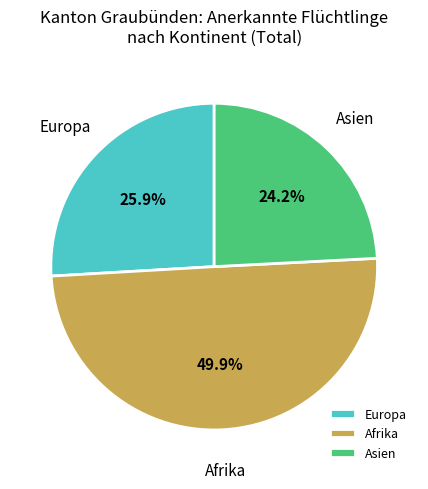

Count the number of slices in the pie.

3